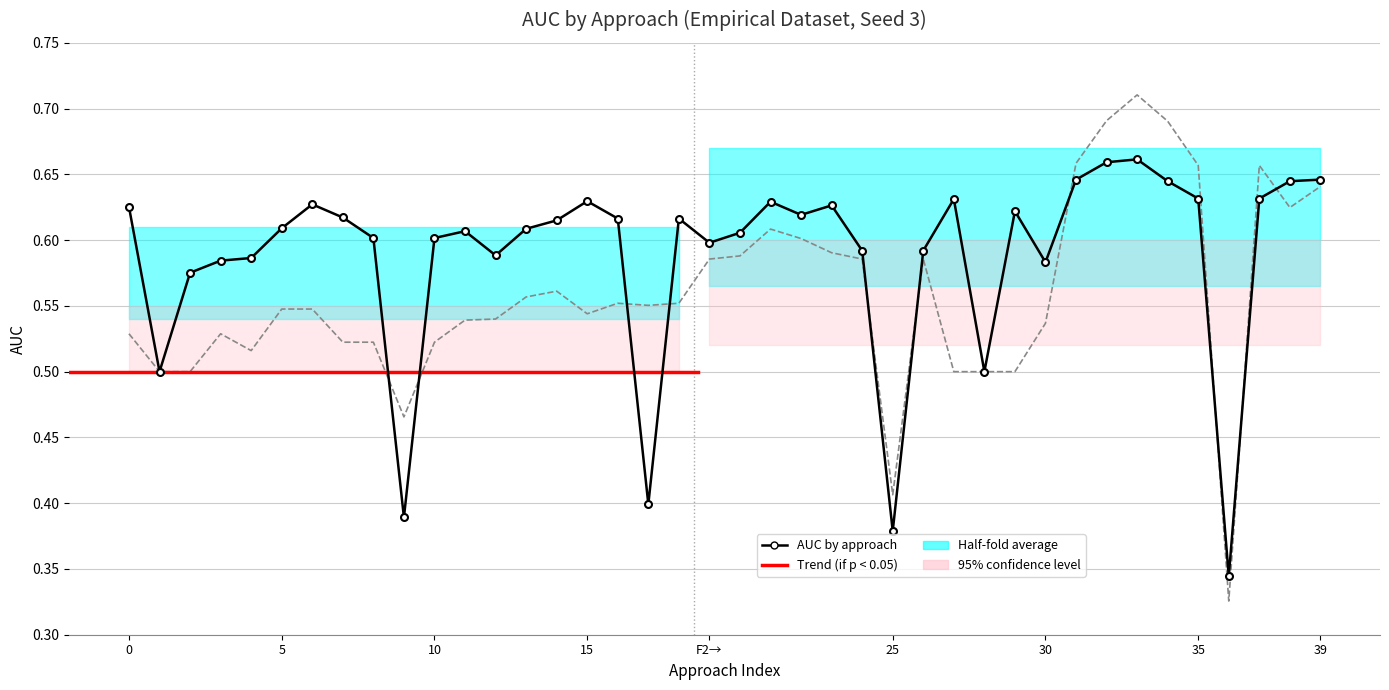

Where is the first local minimum for train_auc?

1